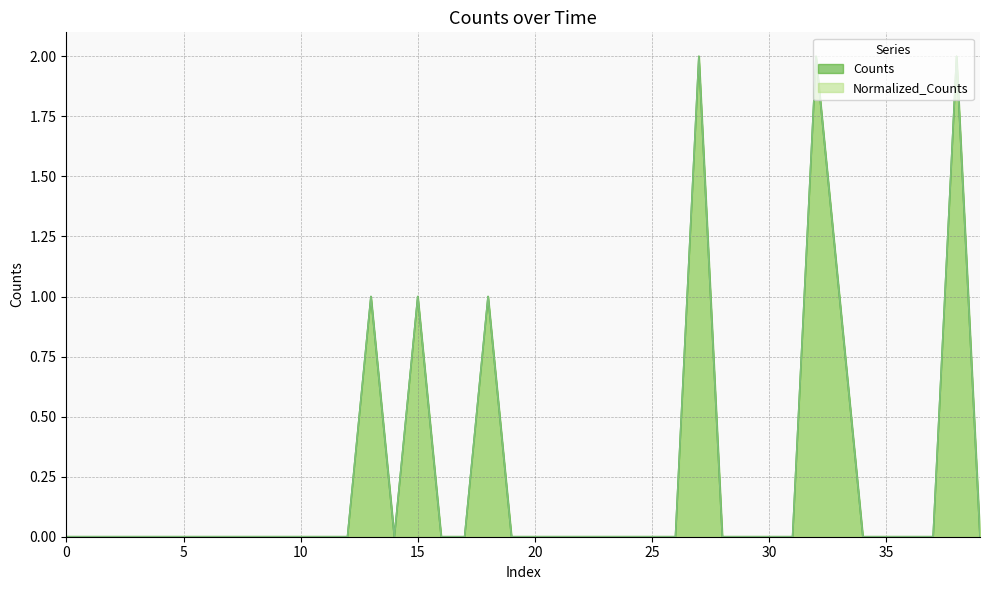

Reading left to right, list all the values displayed in this chart.

Counts: 0	0	0	0	0	0	0	0	0	0	0	0	0	1	0	1	0	0	1	0	0	0	0	0	0	0	0	2	0	0	0	0	2	1	0	0	0	0	2	0
Normalized_Counts: 0	0	0	0	0	0	0	0	0	0	0	0	0	1	0	1	0	0	1	0	0	0	0	0	0	0	0	2	0	0	0	0	2	1	0	0	0	0	2	0